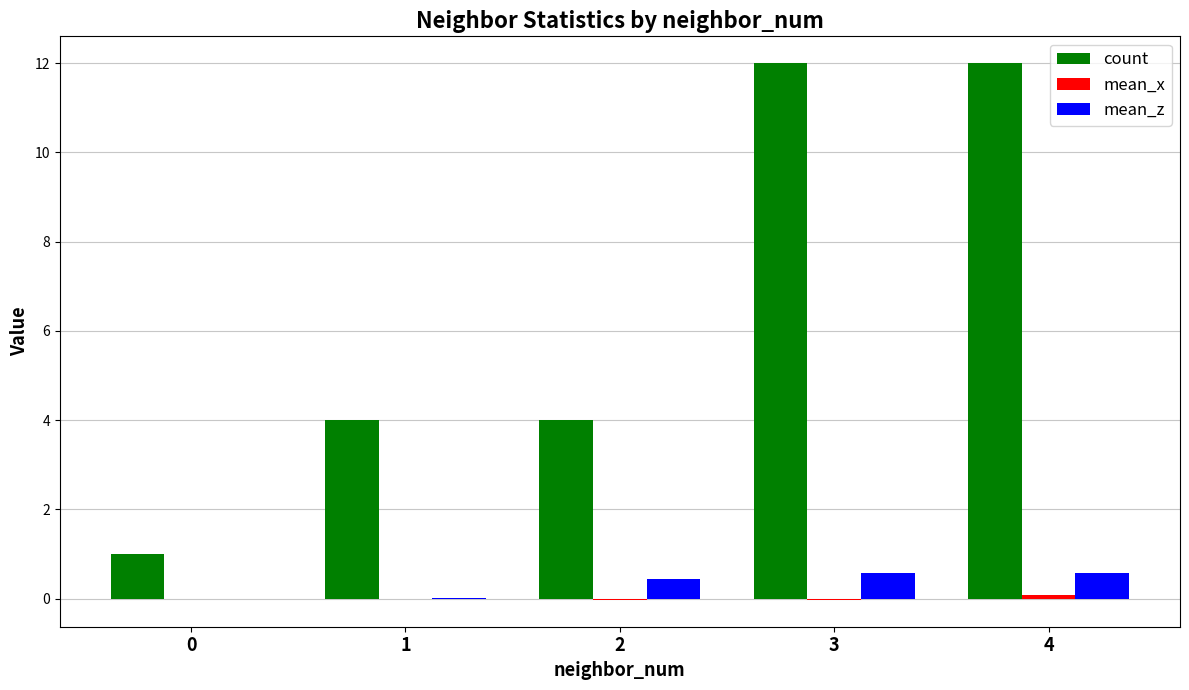

Which series has the largest total across all categories?

count